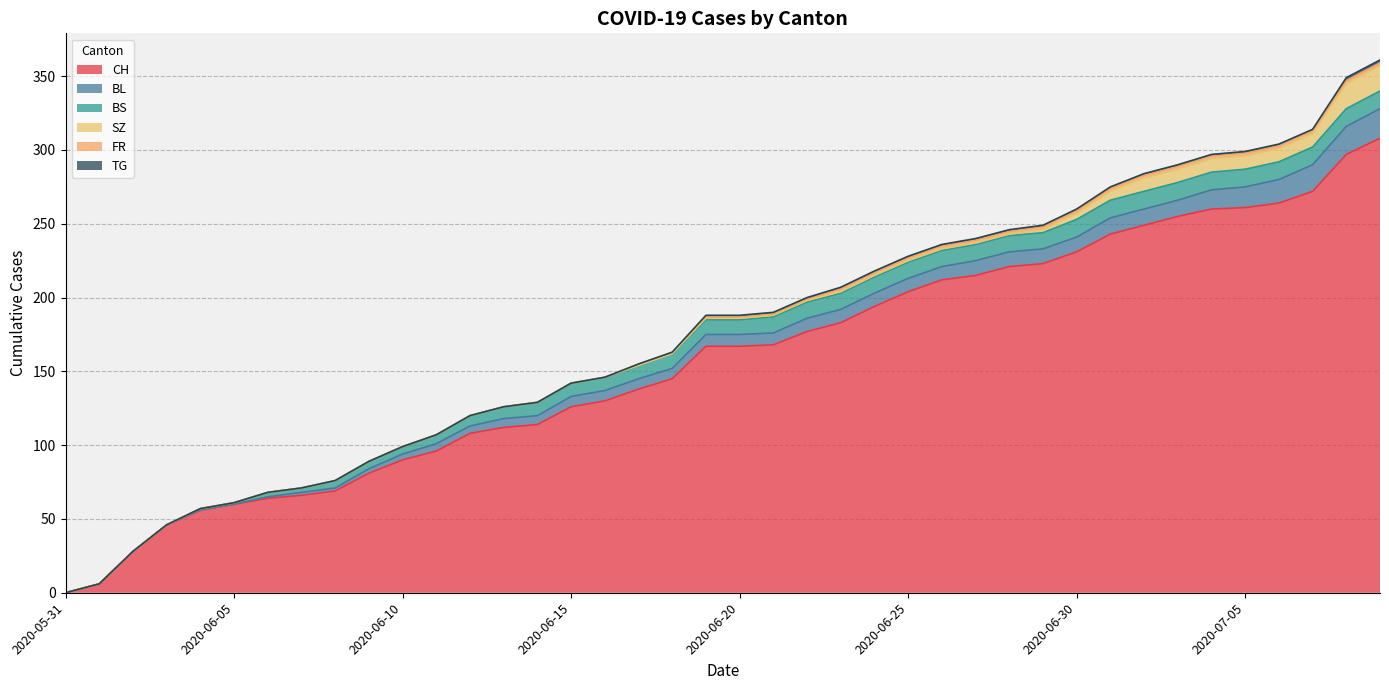

What is the difference between the highest and lowest values at 2020-07-02?

248